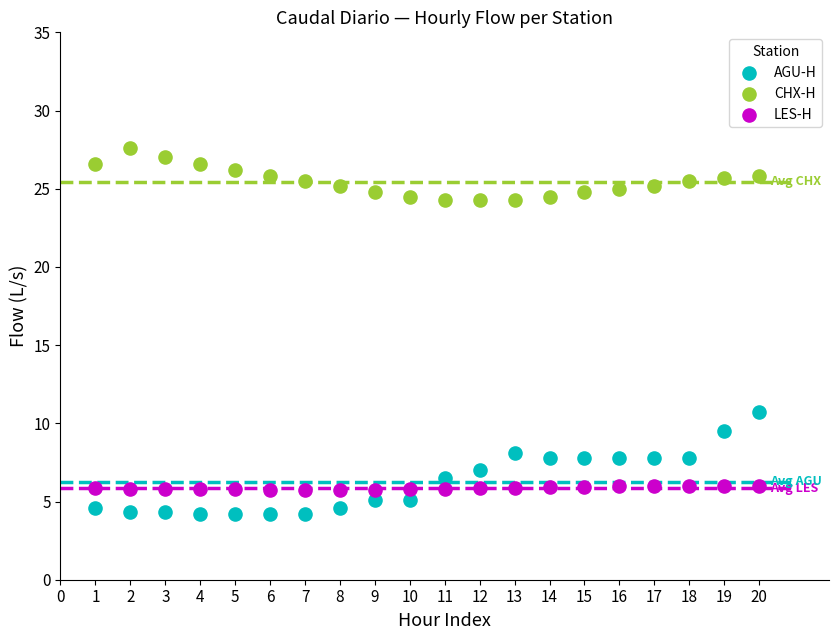

What are all the series names shown in the legend?

AGU-H, CHX-H, LES-H